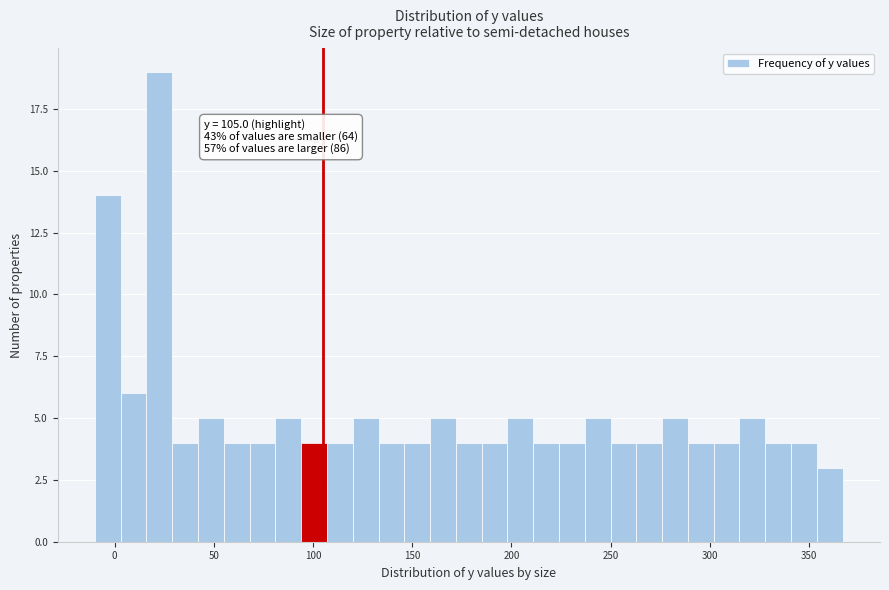

Around what value on the x-axis is the tallest bar? Give the approximate position of its centre, as read against the axis.

25